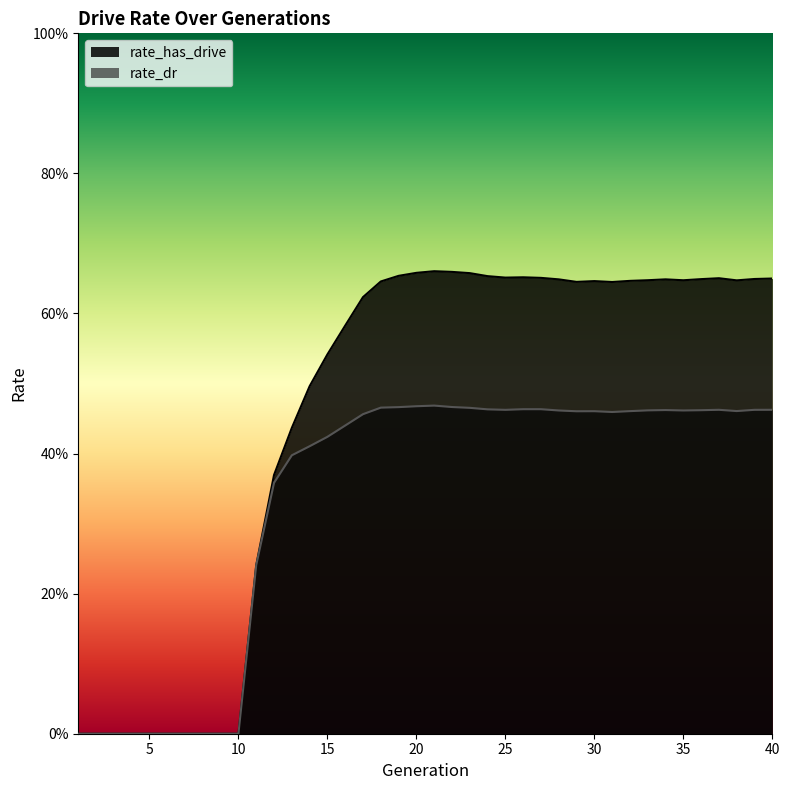

How many data points does each series have?

40